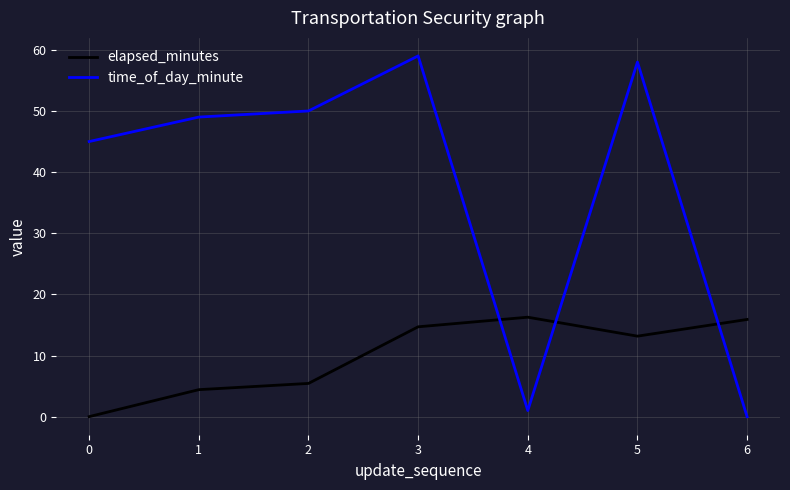

Where is the first local maximum for time_of_day_minute?

3